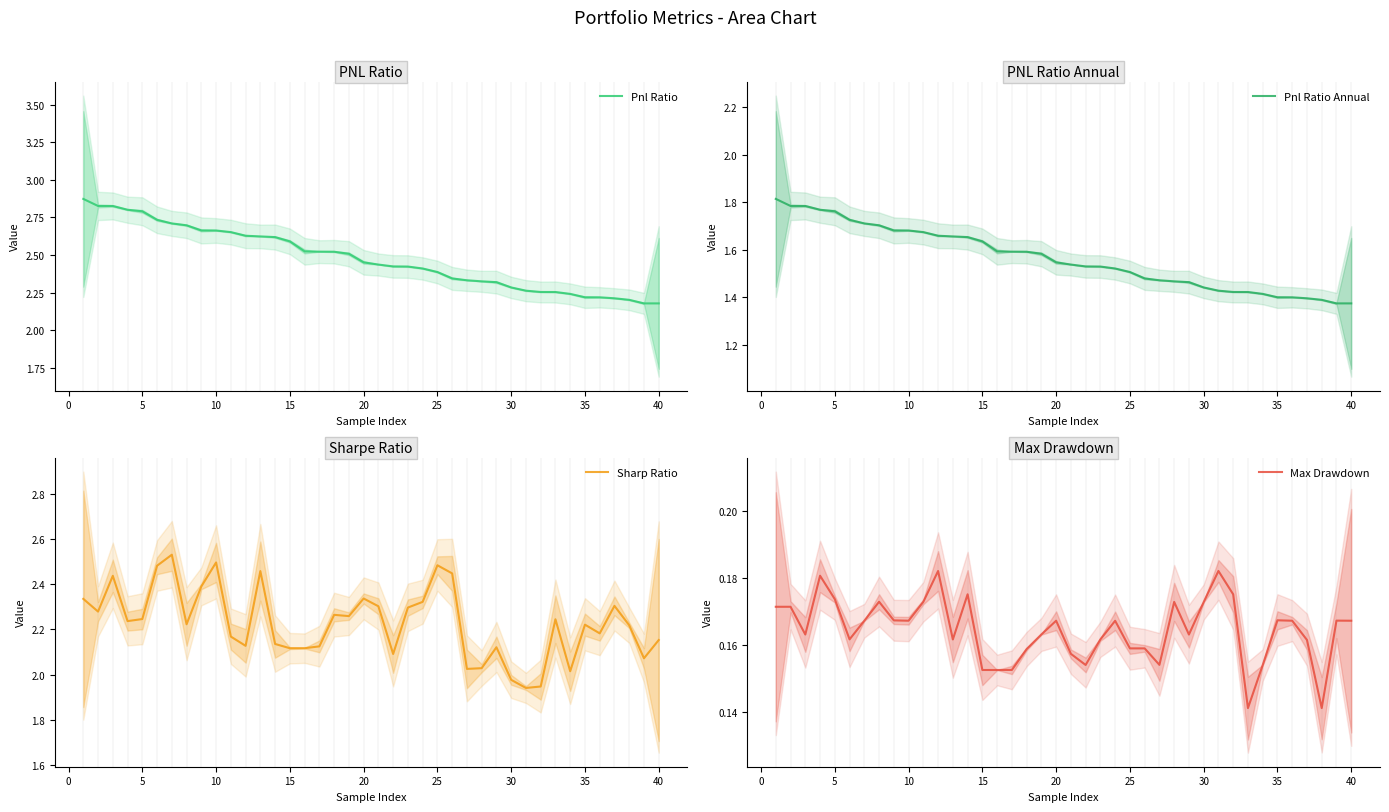

True or false: Sharp Ratio and Max Drawdown cross at least once.

False